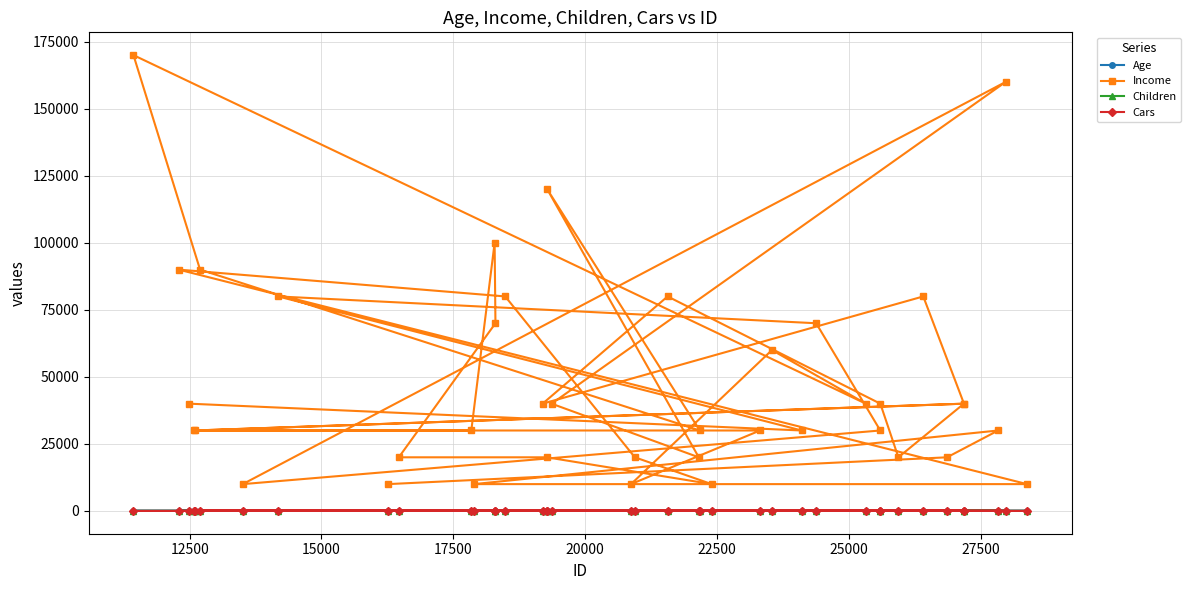

Does the chart display data point markers on the line(s)?

Yes